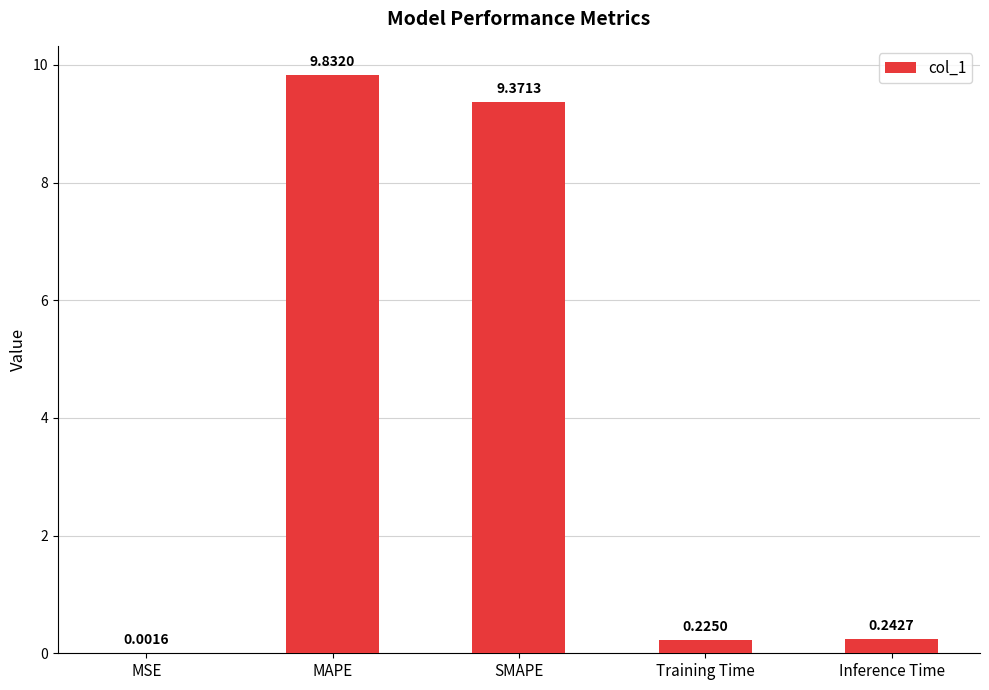

Which label corresponds to the largest value in the chart?

MAPE